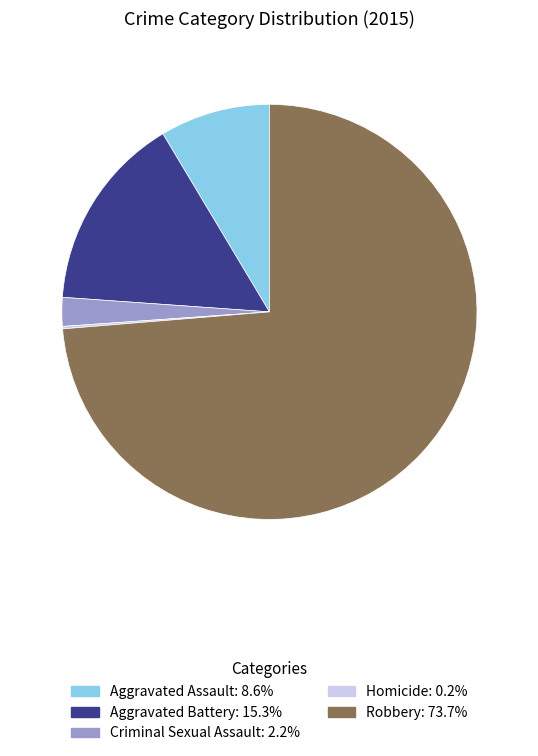

Which category has the biggest portion of the pie?

Robbery